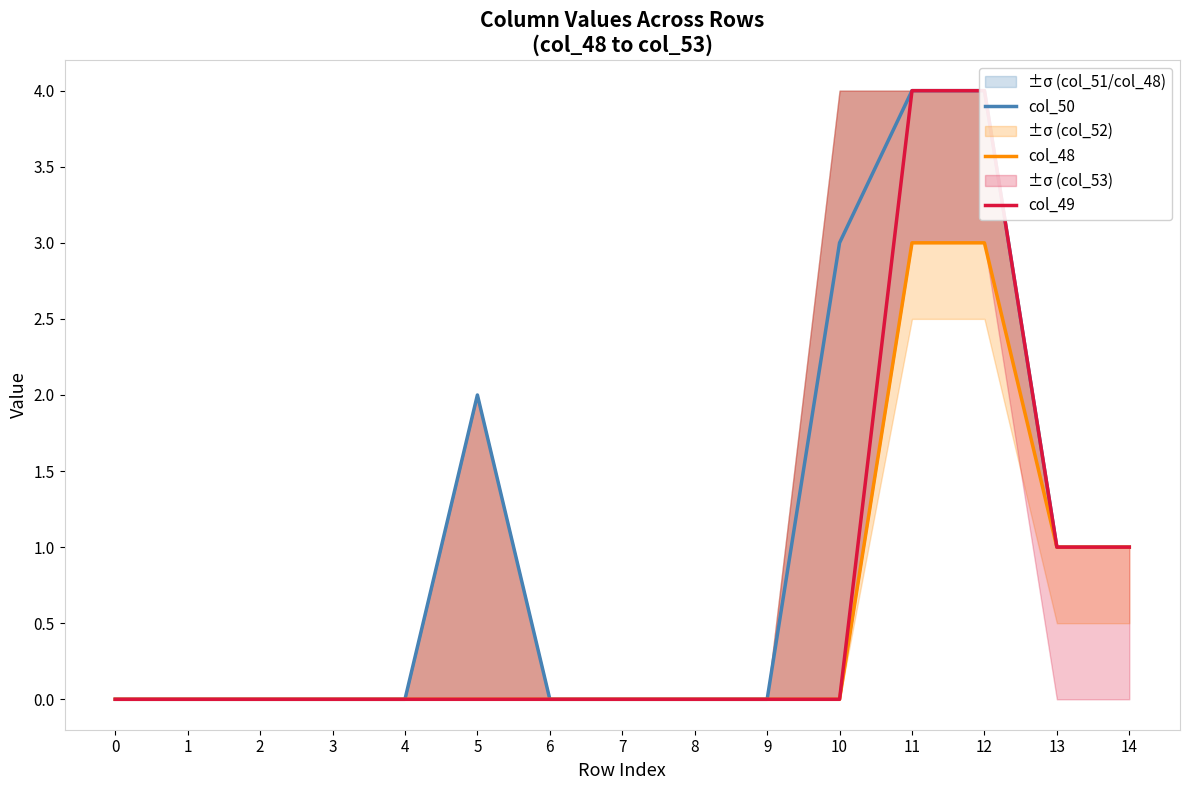

Between 3 and 5, which is larger?

5